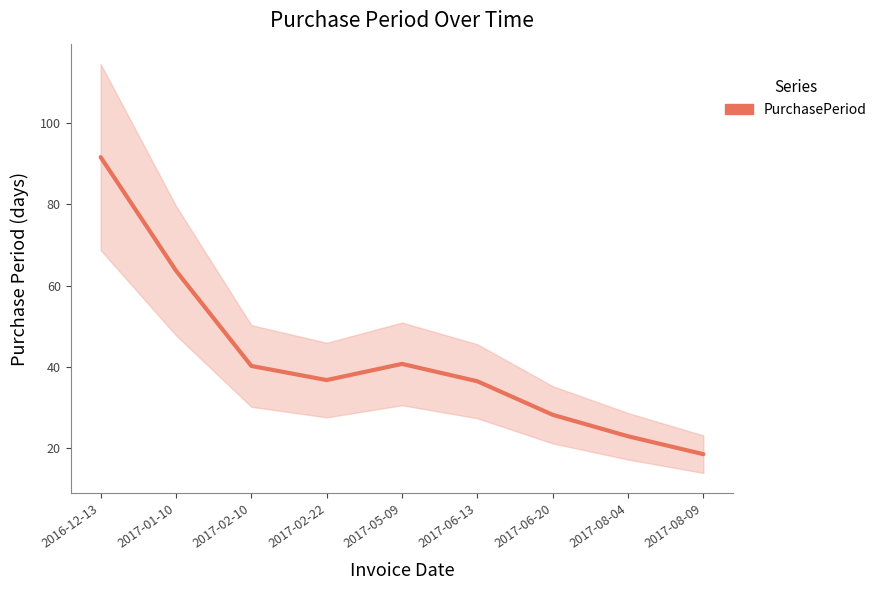

The value at 2017-08-09 is 10.9. True or false?

False